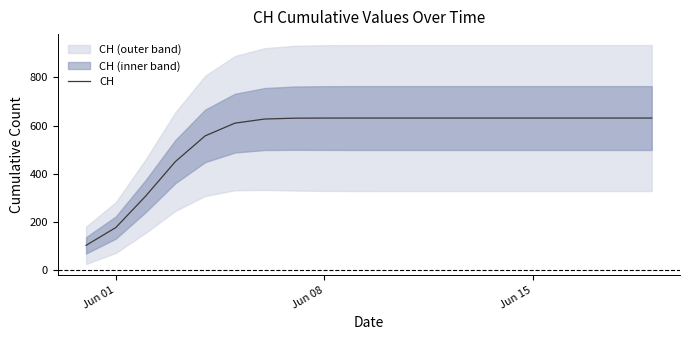

What is the lowest value of the CH series?

102.8